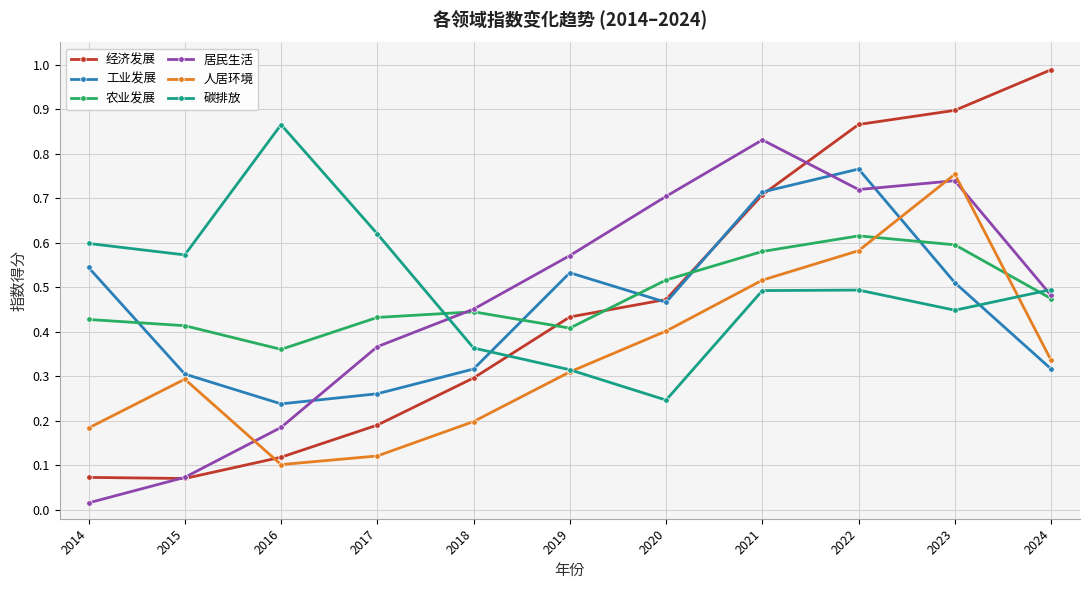

How many lines are shown in the chart?

6